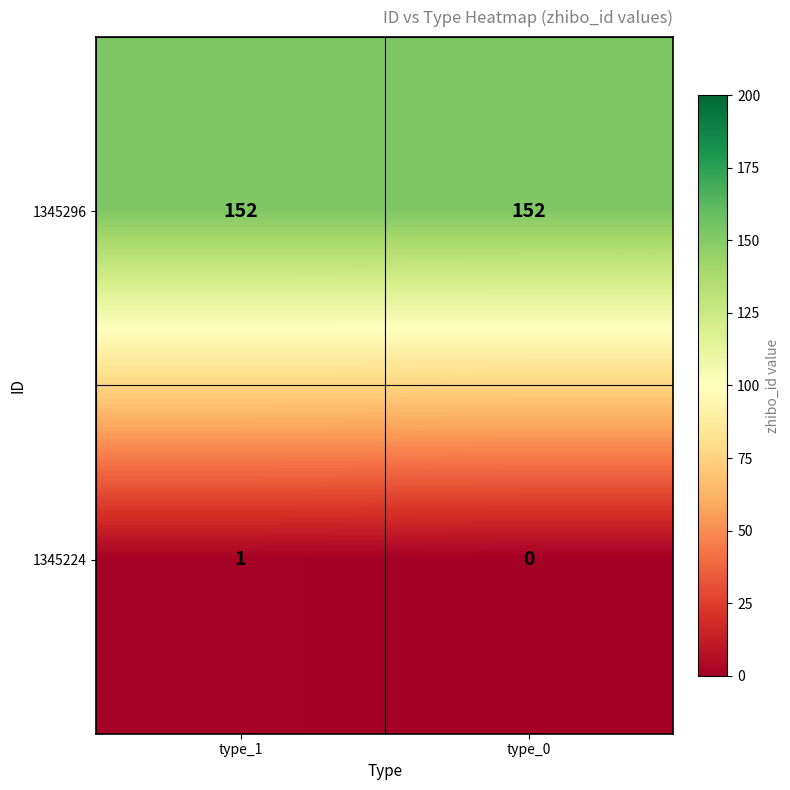

What is the total value across all series at type_1?

153